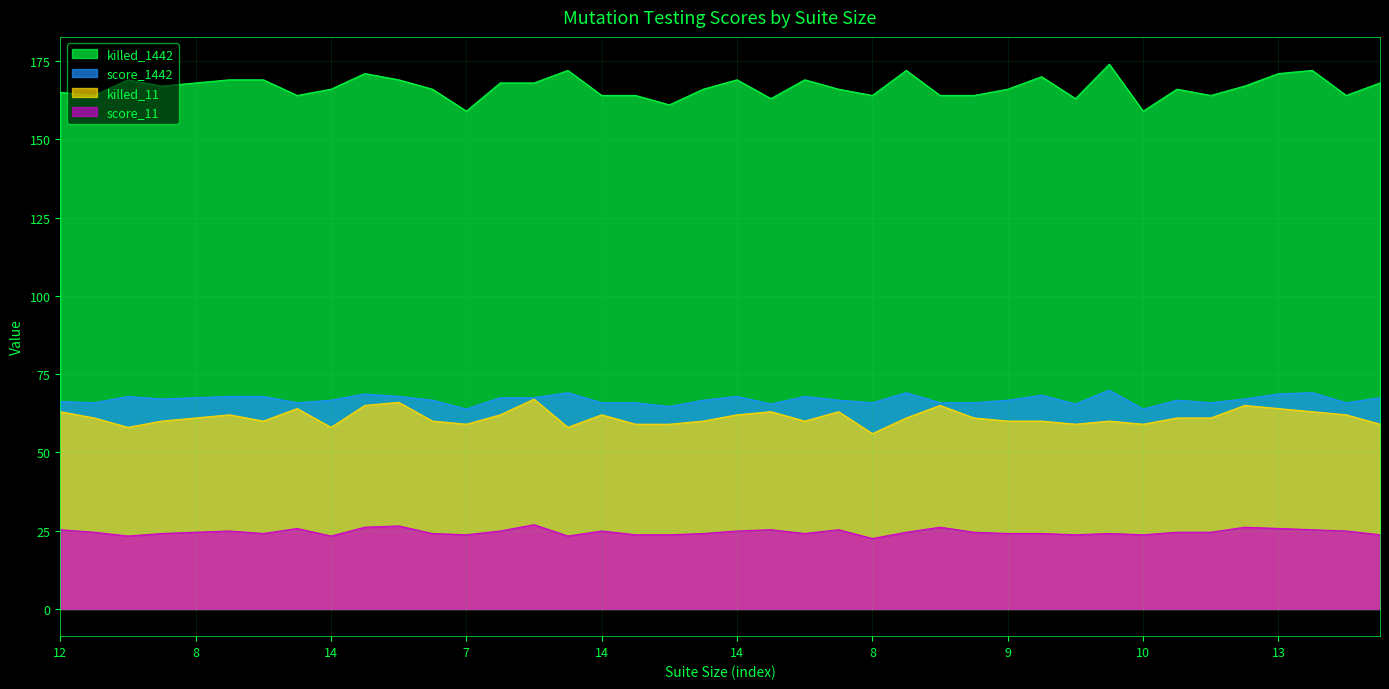

True or false: score_11 and killed_1442 cross at least once.

False